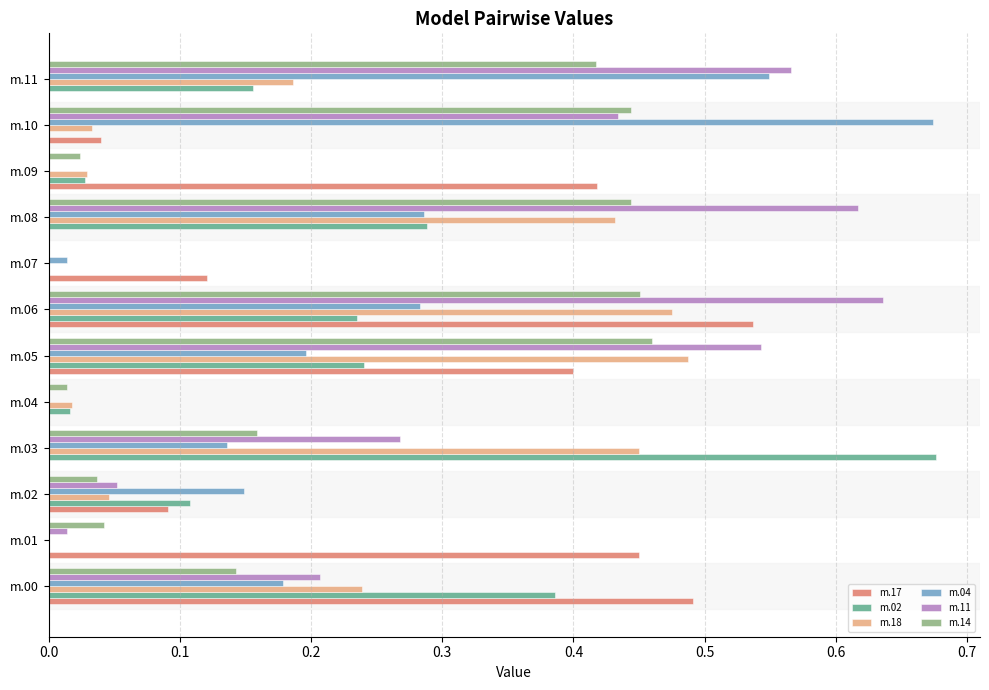

Is the value of m.11 at m.09 greater than the value of m.14 at m.00?

No